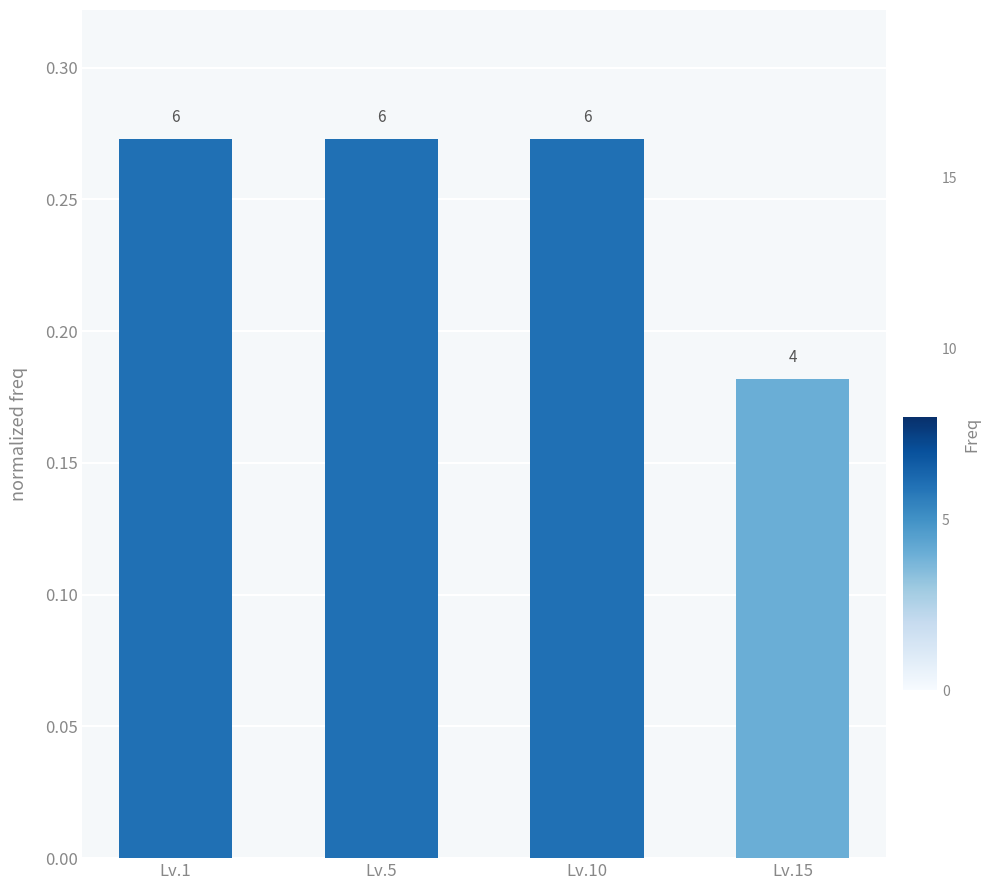

Reading left to right, extract all data points from this chart.

0.3	0.3	0.3	0.2